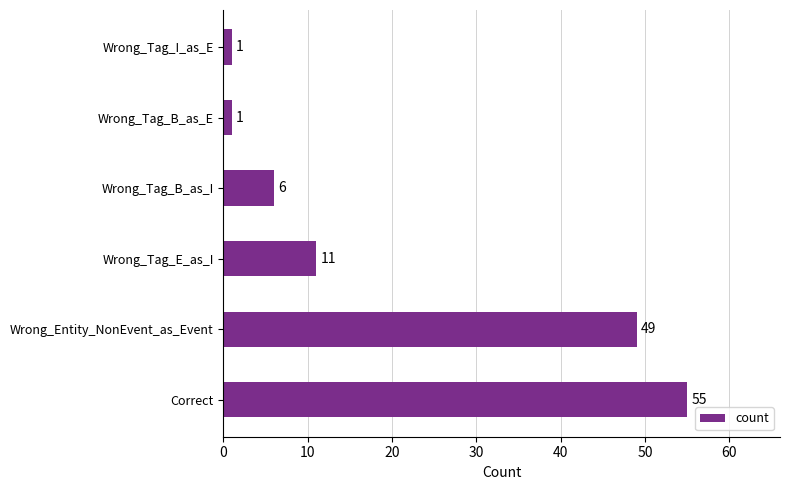

What is the ratio of the value at Wrong_Tag_B_as_I to the value at Wrong_Tag_I_as_E?

6.0